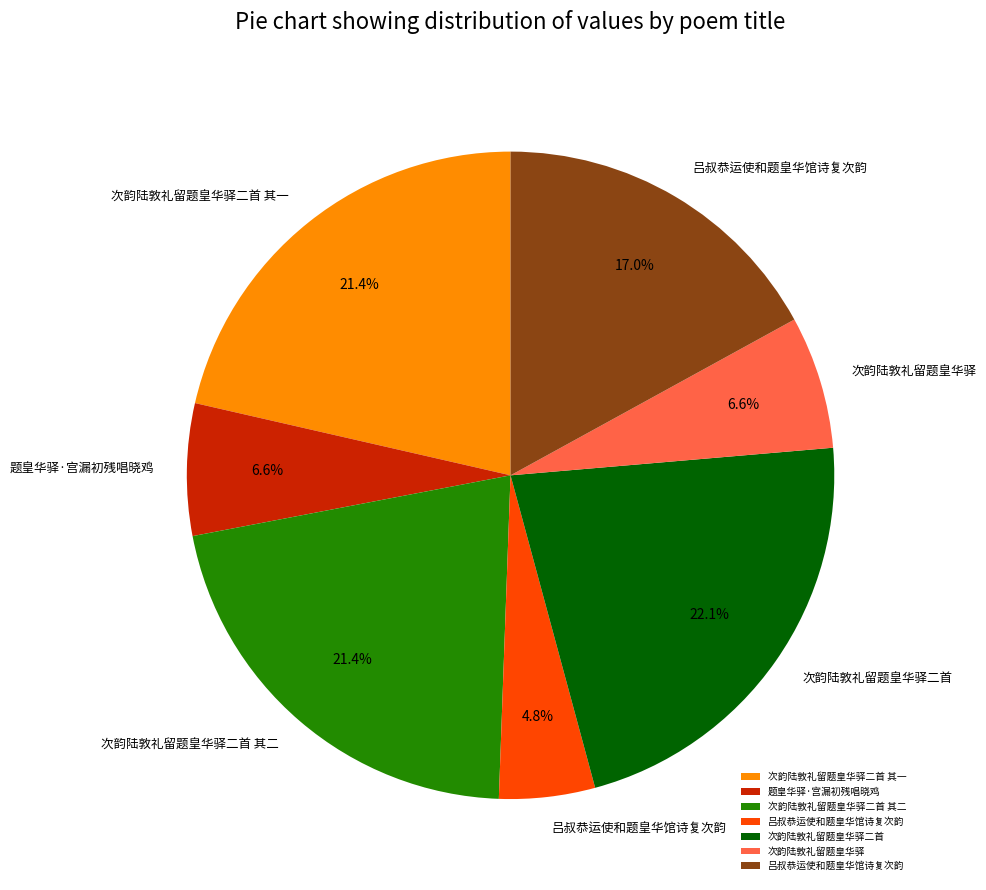

Is there any slice that represents more than half of the pie?

No